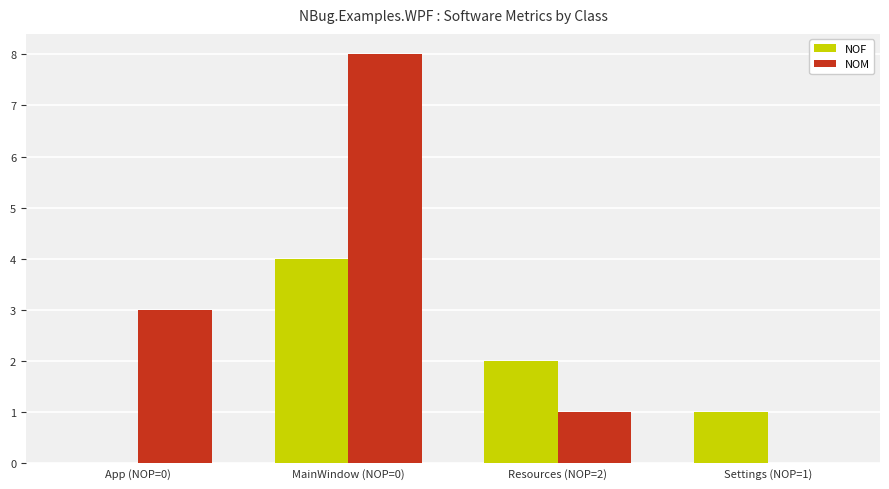

Is the value of NOM at Resources (NOP=2) greater than the value of NOF at App (NOP=0)?

Yes